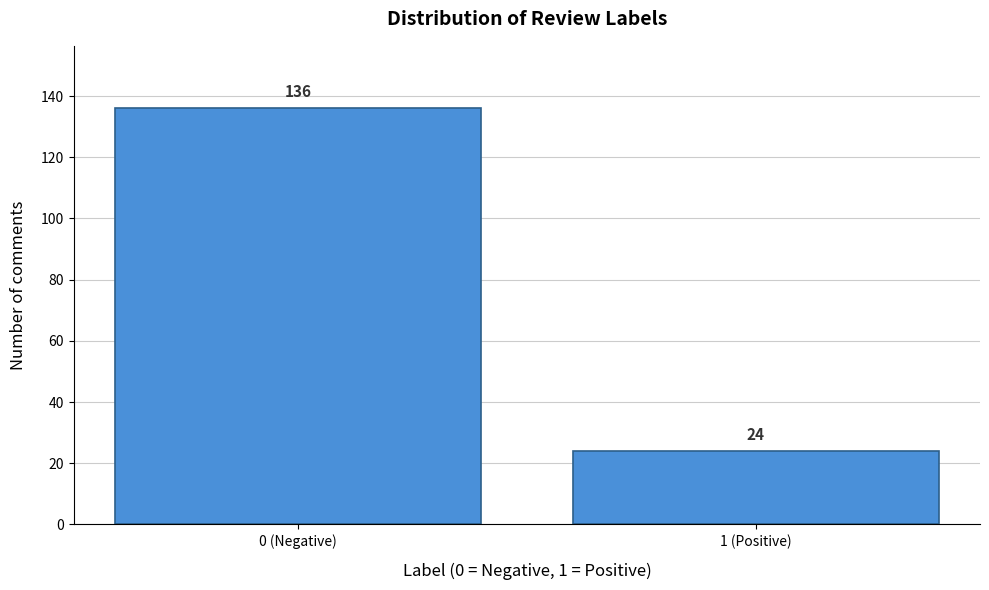

Reading right to left, transcribe all the data shown in this chart.

24	136